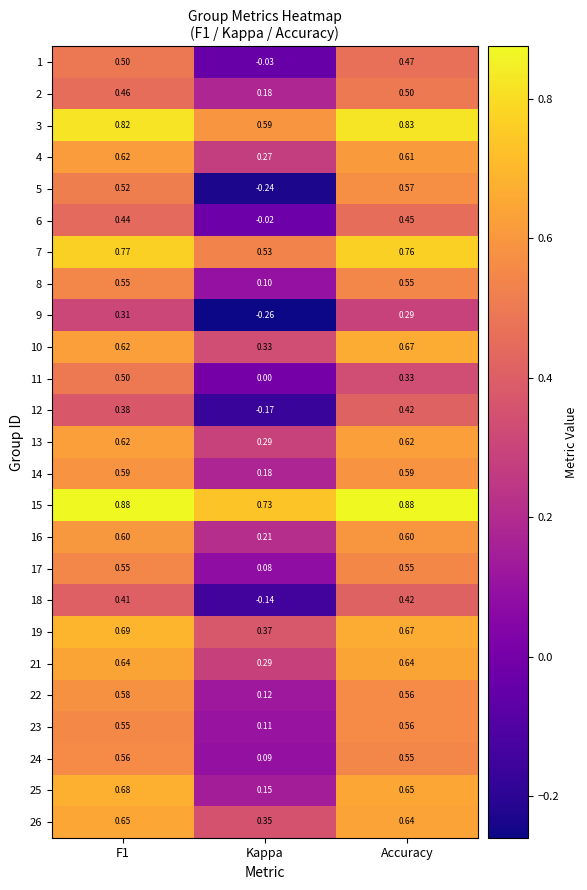

Which series has the largest total across all categories?

15